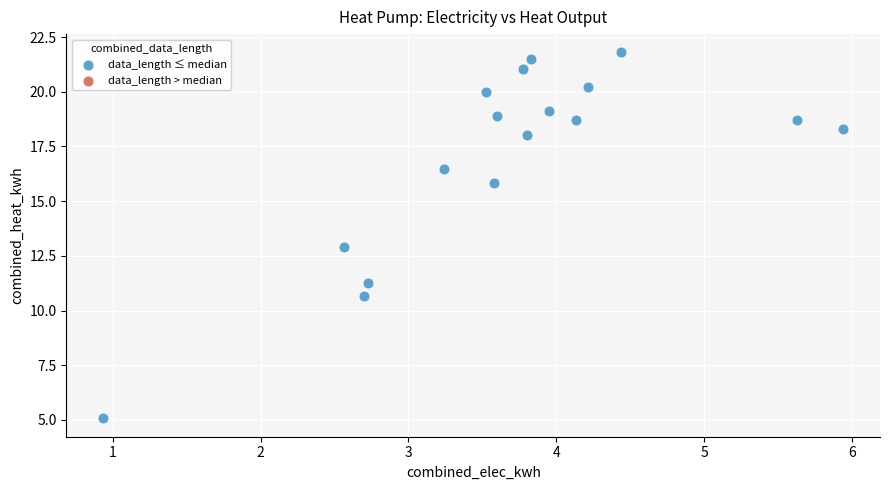

What is the range of X values (max minus min)?

5.0